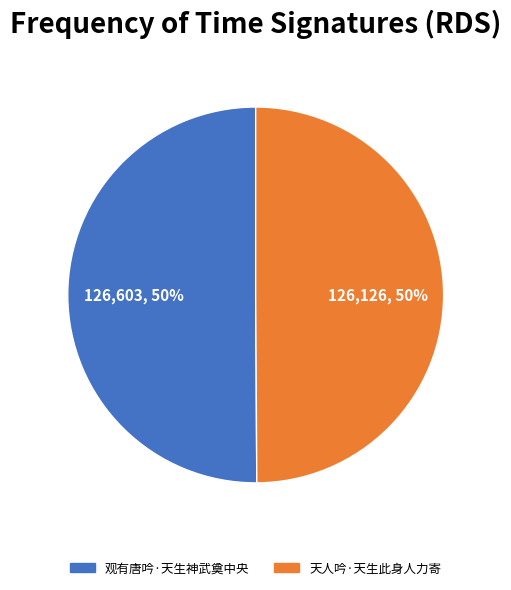

What percentage is the 天人吟·天生此身人力寄 slice, to the nearest percent?

50%